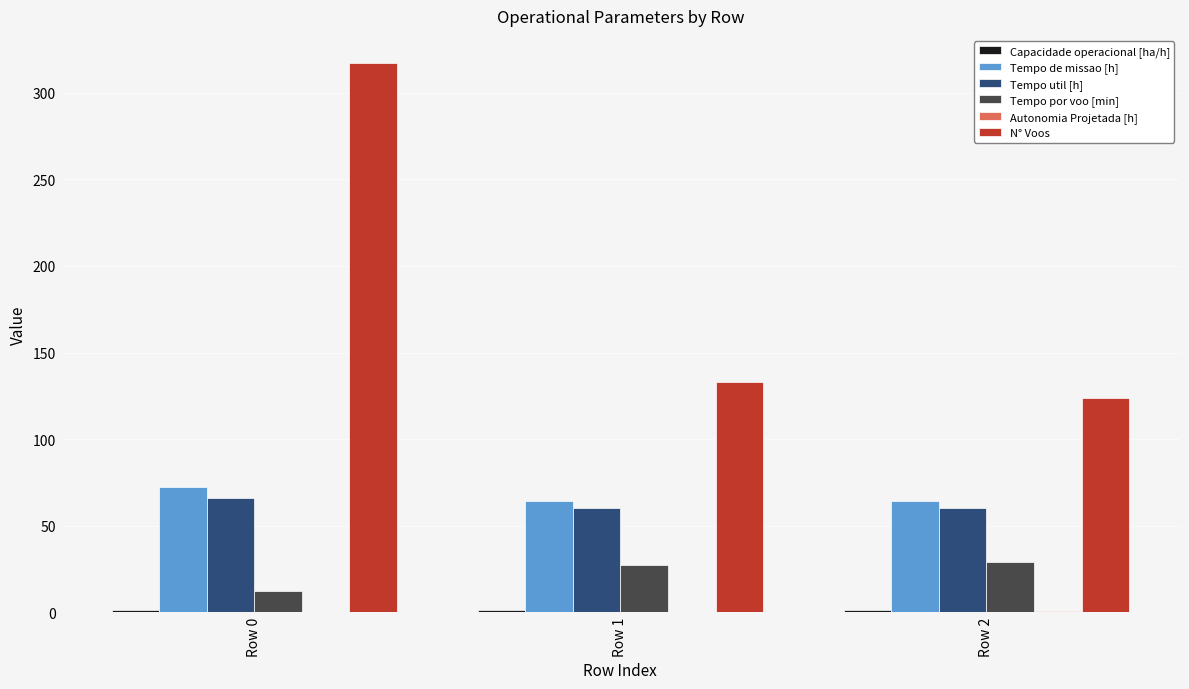

Between Row 0 and Row 2, which series saw the biggest shift?

N° Voos